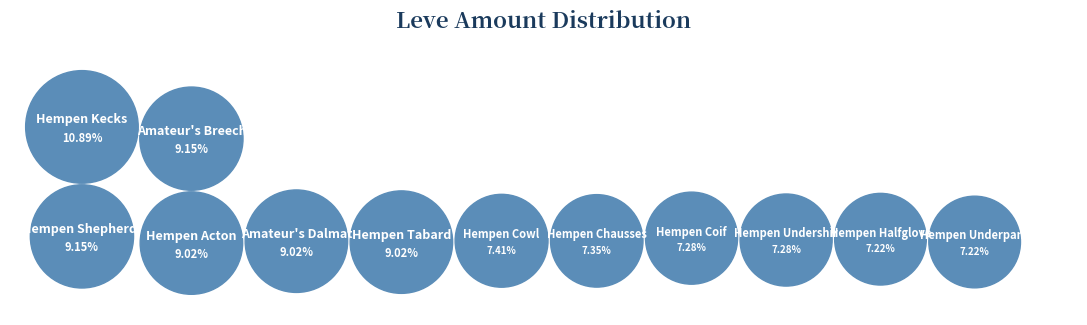

What is the largest slice in the pie chart?

Hempen Kecks